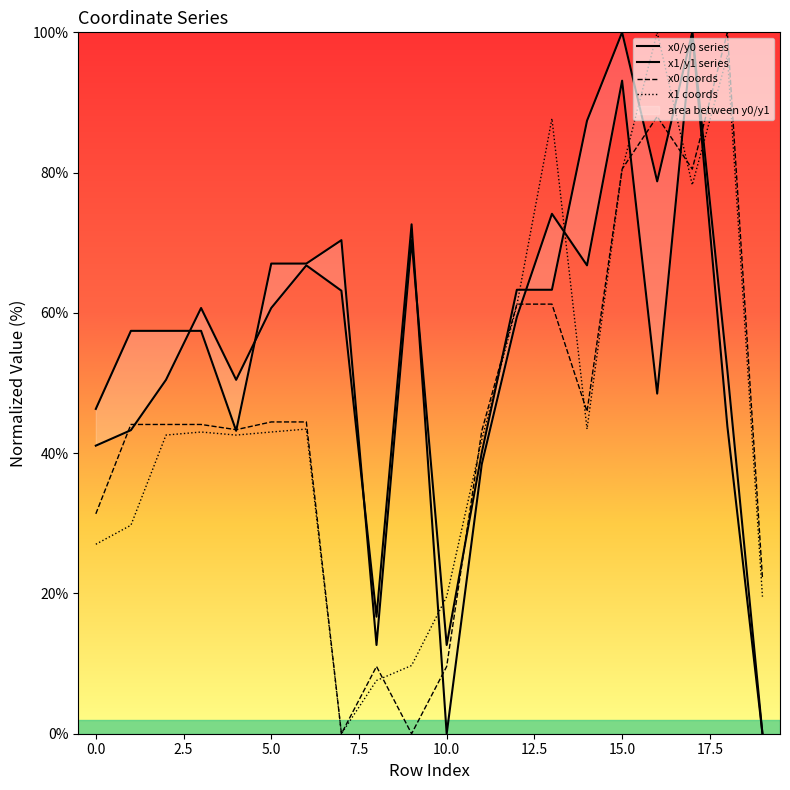

Which series changed the most between 13 and 15?

x0/y0 series